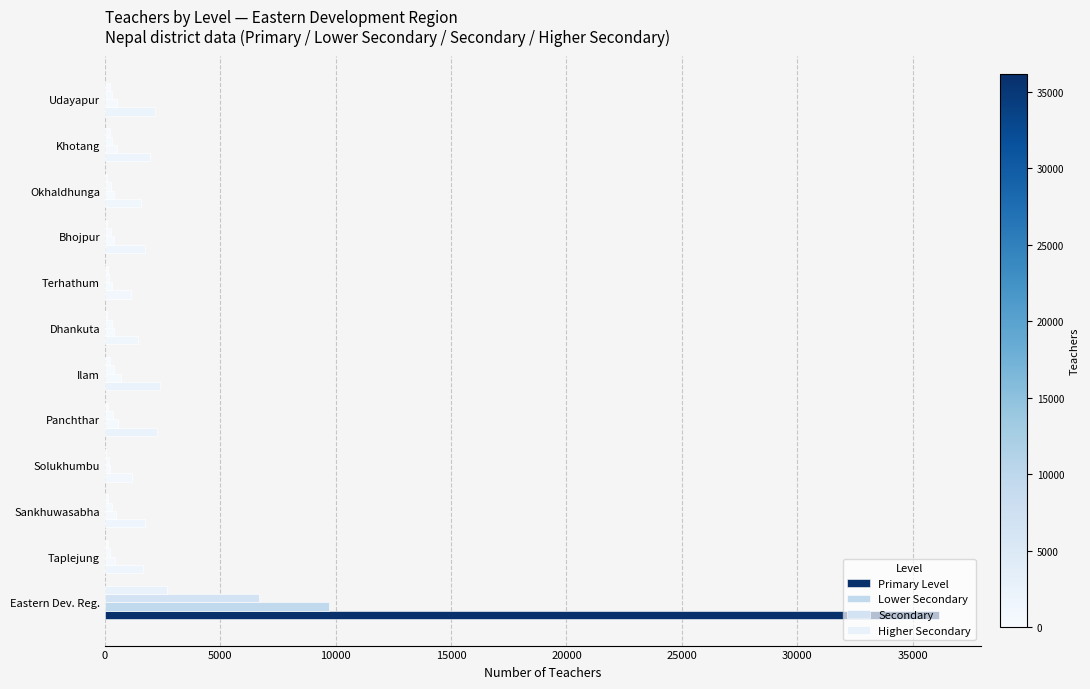

At how many categories does at least one series exceed 33026?

1